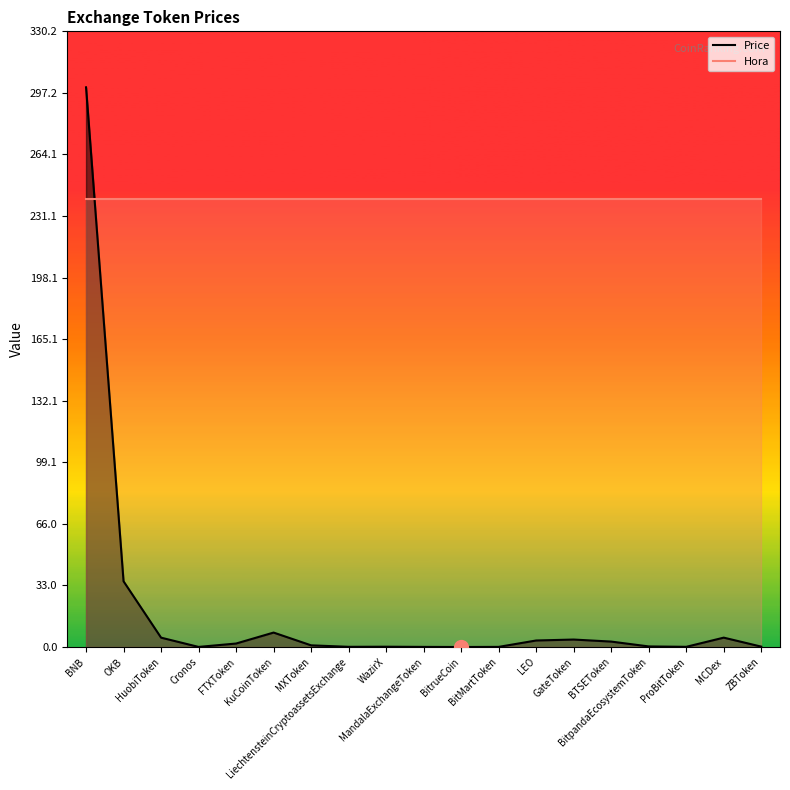

What is the sum of all Price values?

368.0